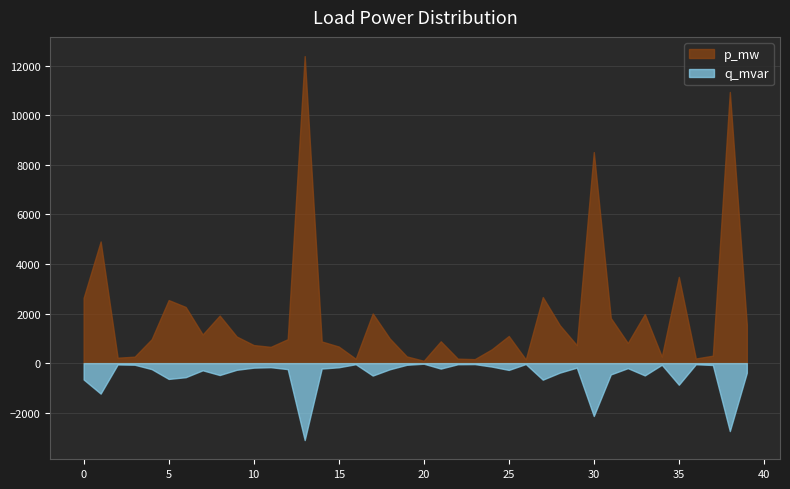

What is the greatest value displayed?

12386.1